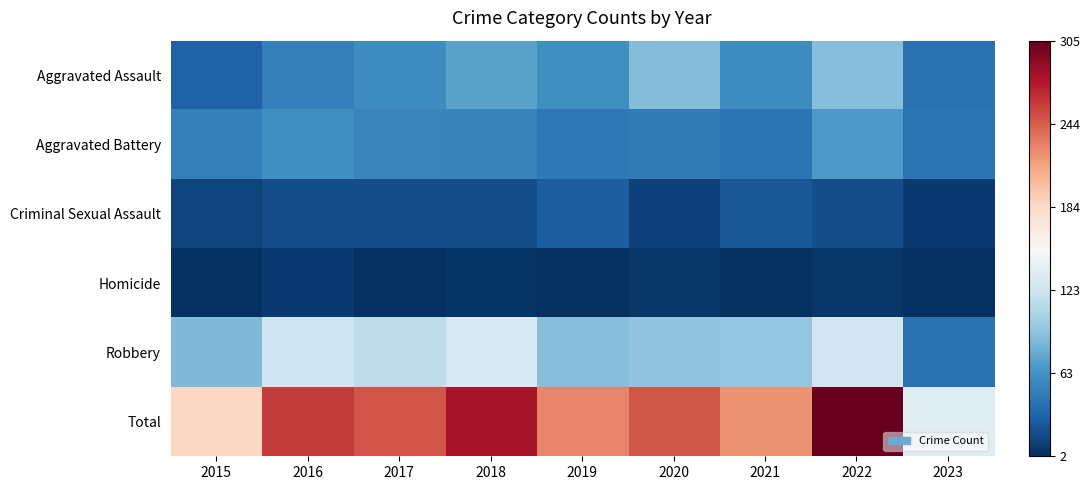

What is the difference between the highest and lowest values at 2016?

252